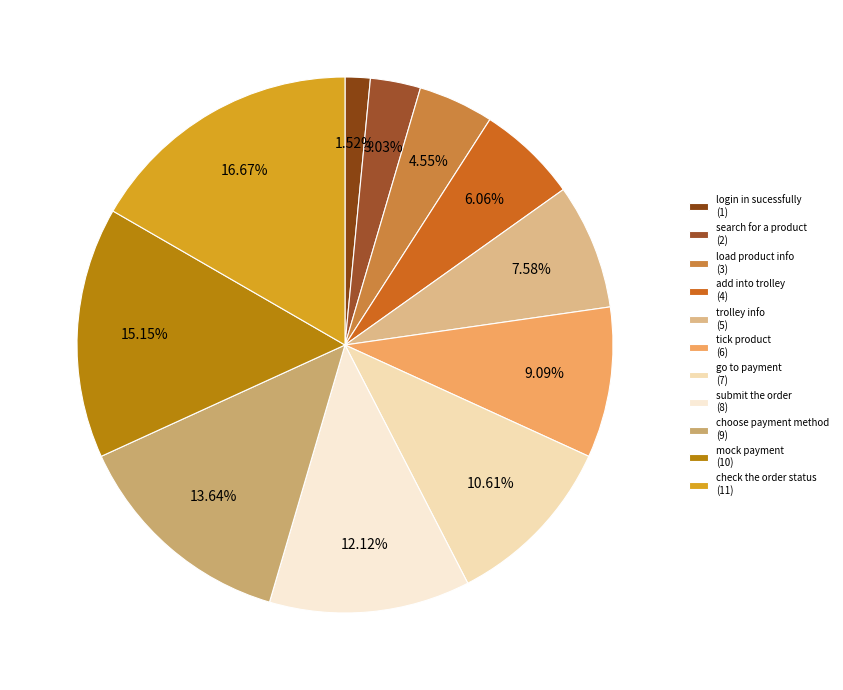

Does add into trolley account for over 50% of the chart?

No